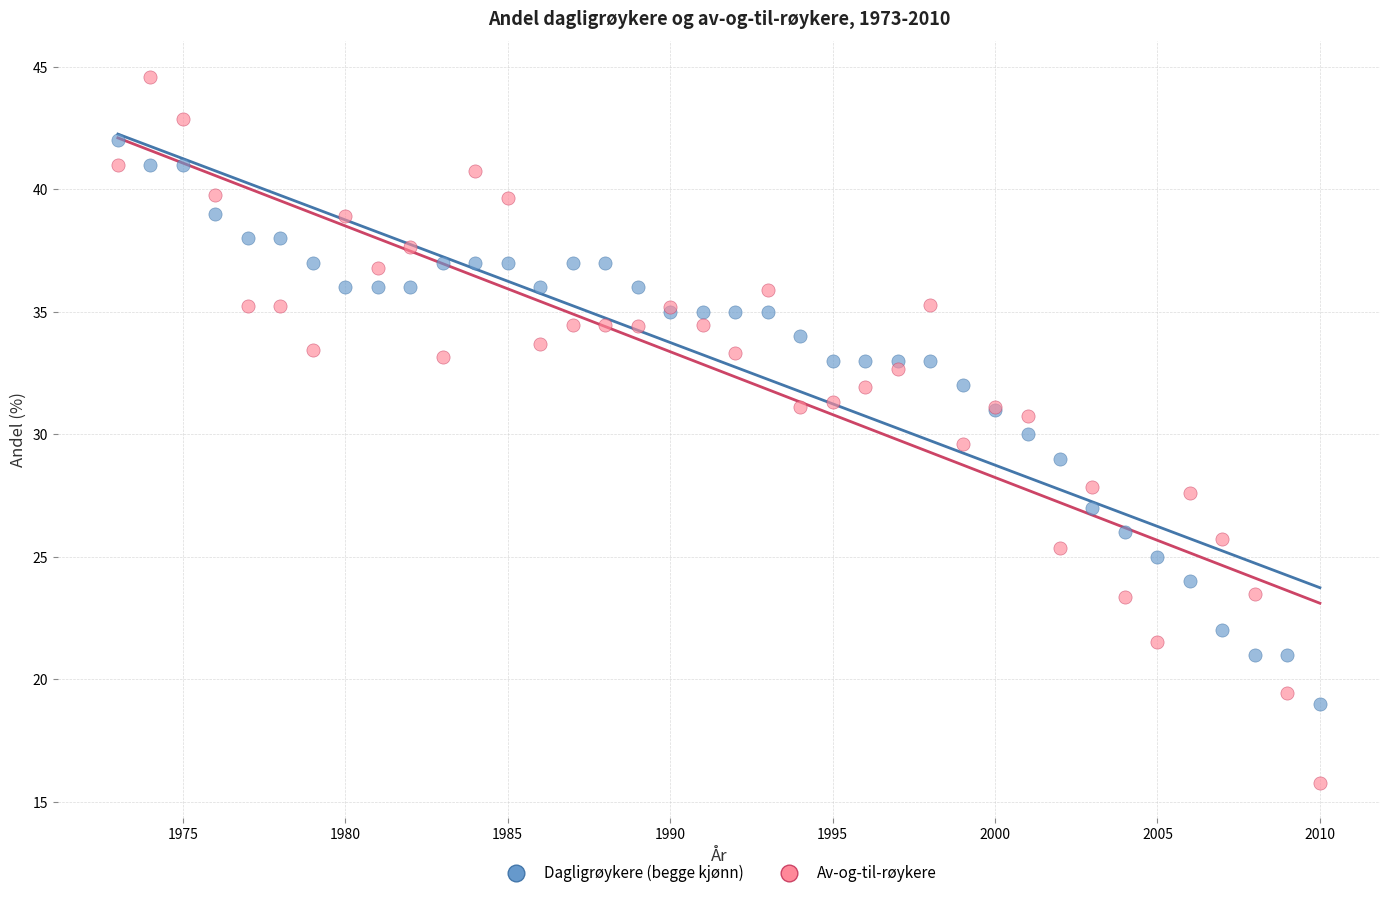

What are all the series names shown in the legend?

Dagligrøykere (begge kjønn), Av-og-til-røykere